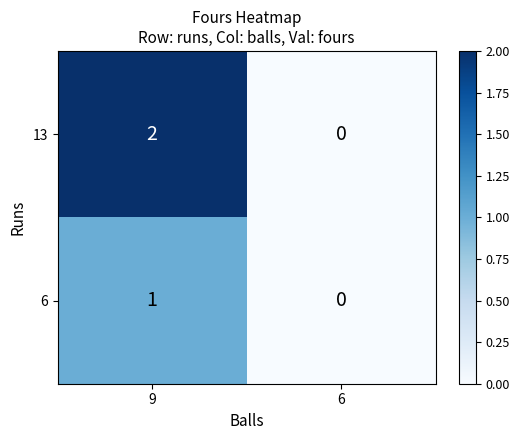

Is the value of 6 at 6 greater than the value of 13 at 9?

No